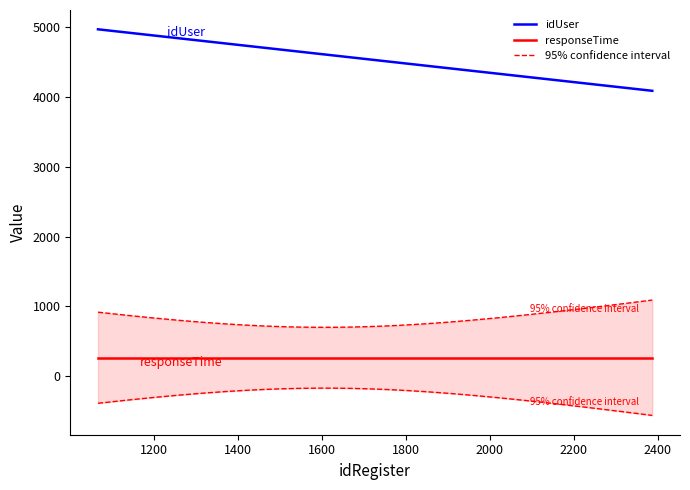

In responseTime, how many points are higher than both neighbors (excluding endpoints)?

0